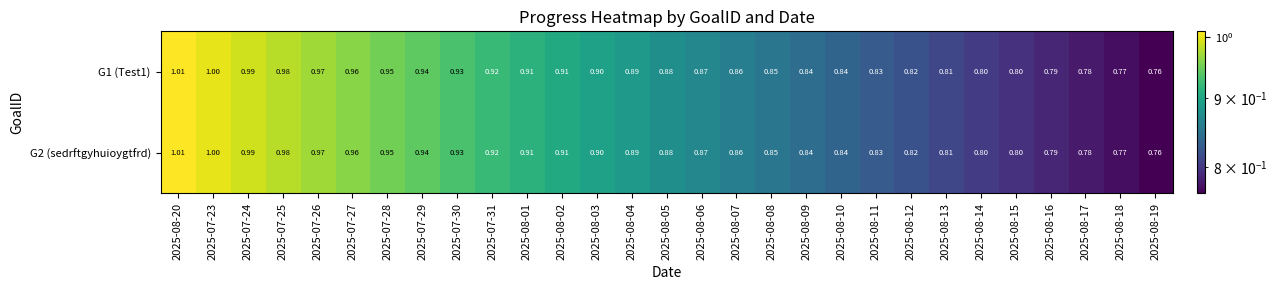

Is the value of G1 (Test1) at 2025-08-09 greater than the value of G2 (sedrftgyhuioygtfrd) at 2025-08-07?

No